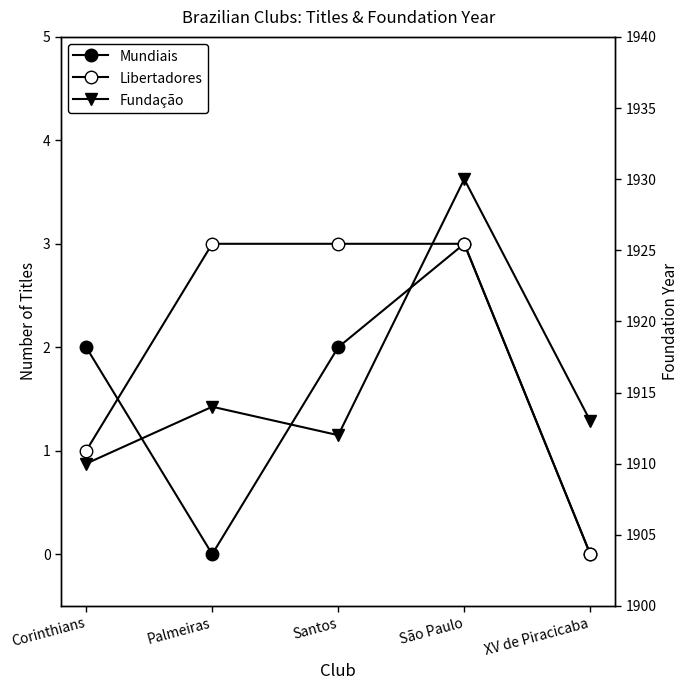

Is this an area chart (filled region under the line)?

No